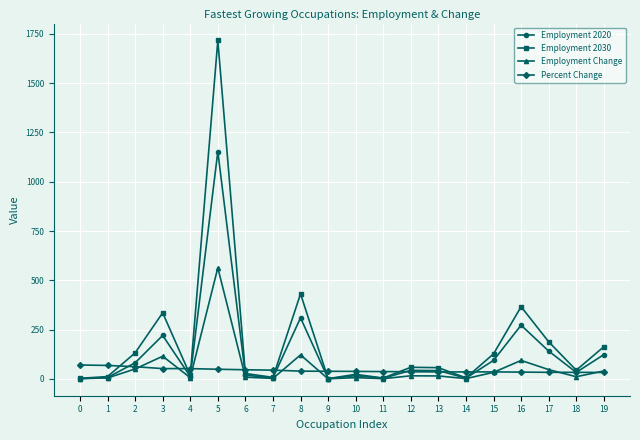

What is the sum of all Employment Change values?

1138.2